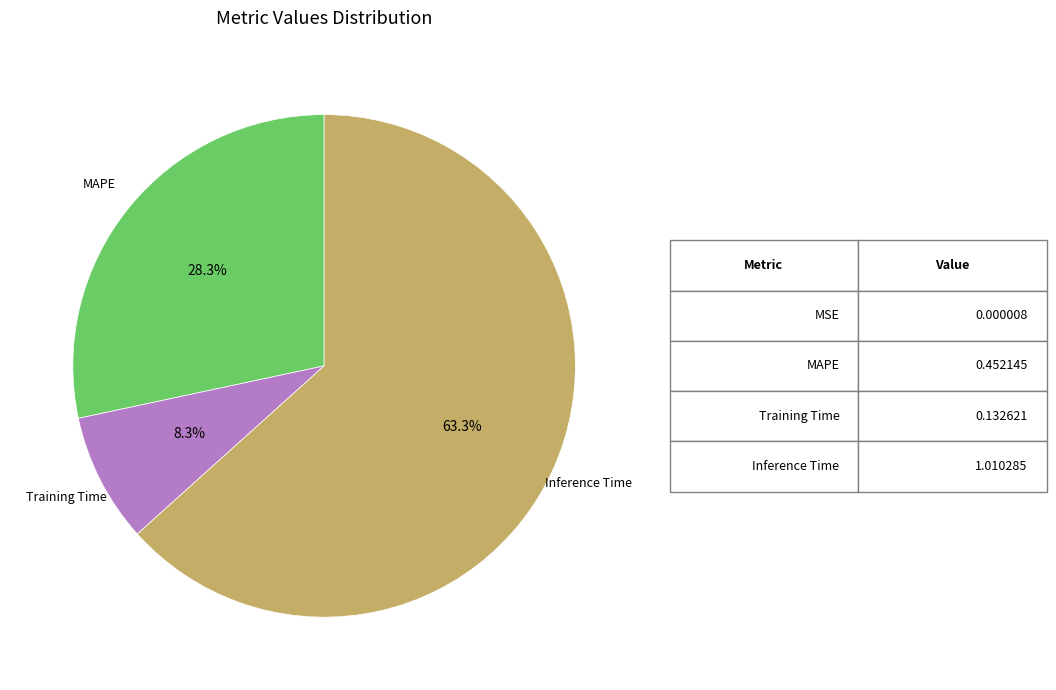

Does any single category account for the majority?

Yes